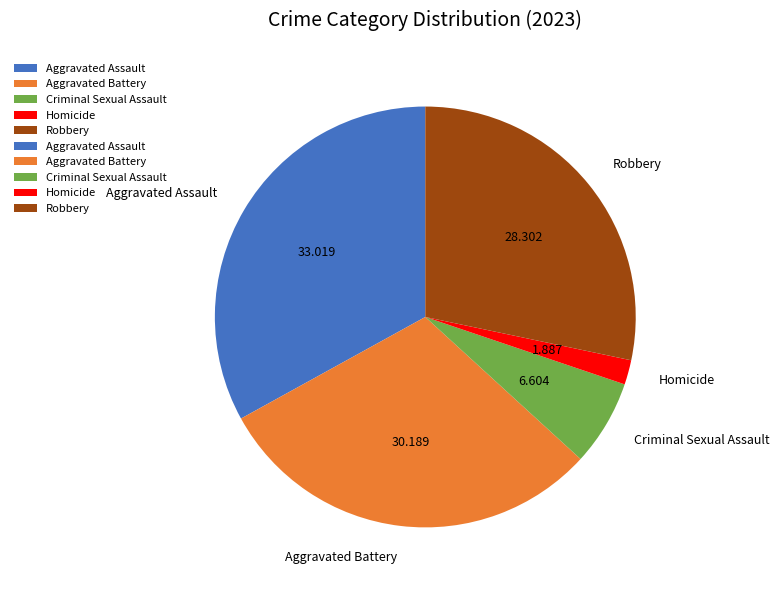

Is there any slice that represents more than half of the pie?

No